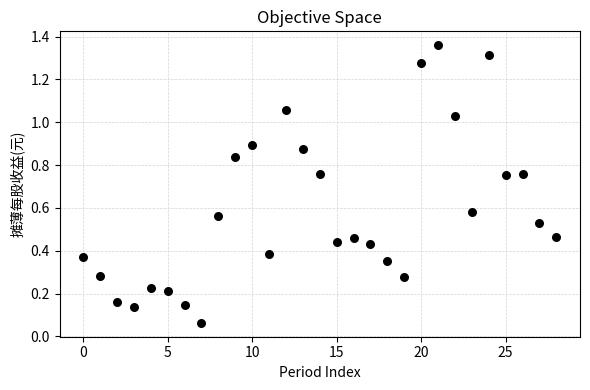

How many points are shown in the scatter plot?

29